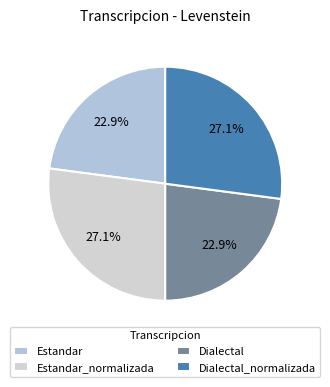

Combined, what portion of the pie is Dialectal_normalizada and Dialectal?

50.0%